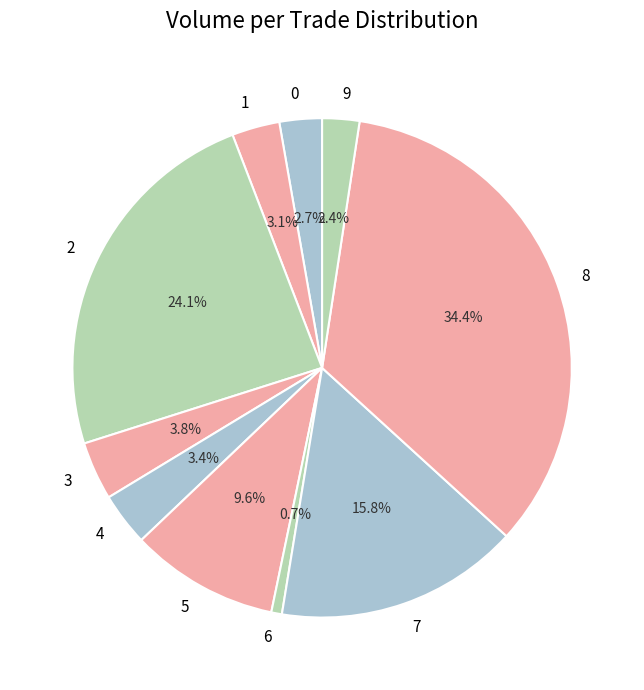

Does 7 account for over 50% of the chart?

No